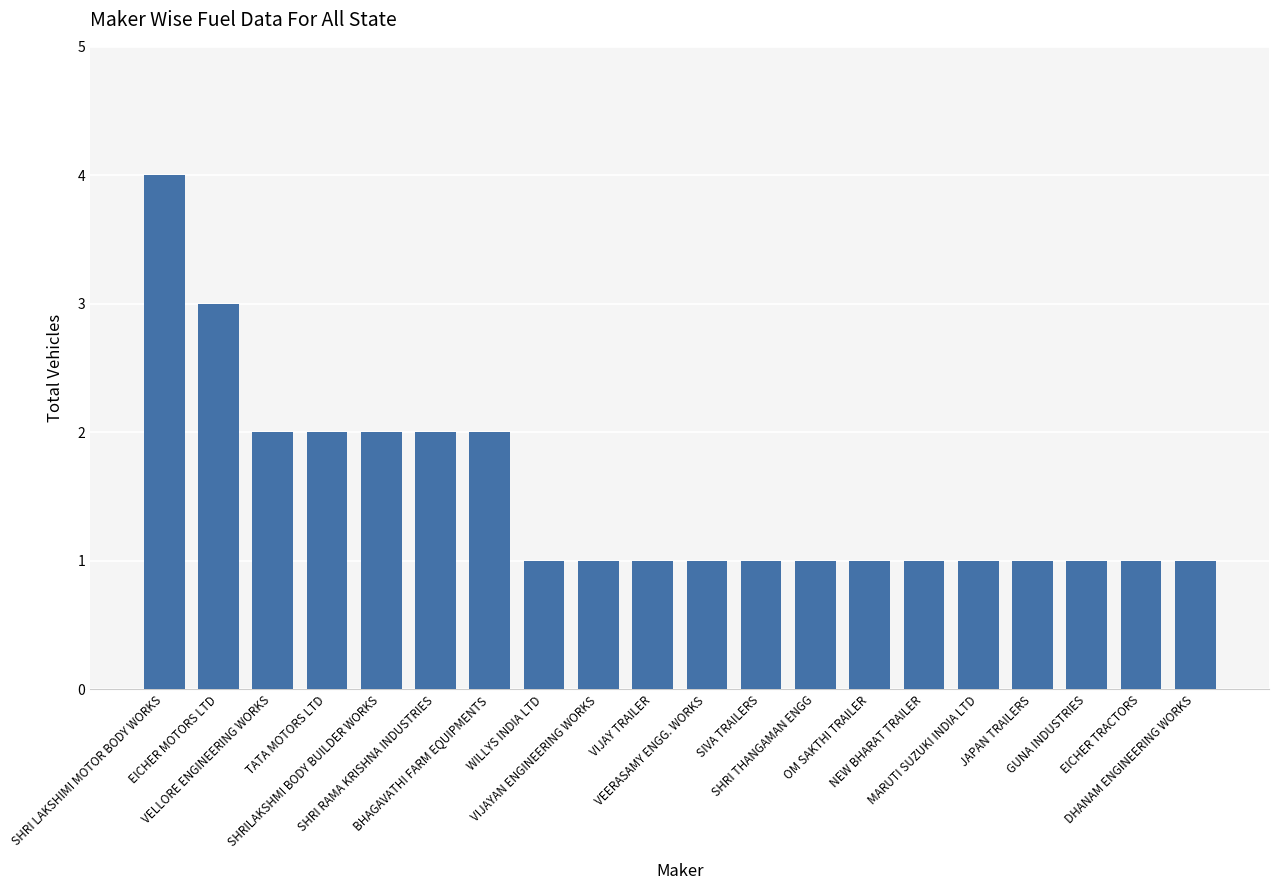

What is the difference between the maximum and minimum values?

3